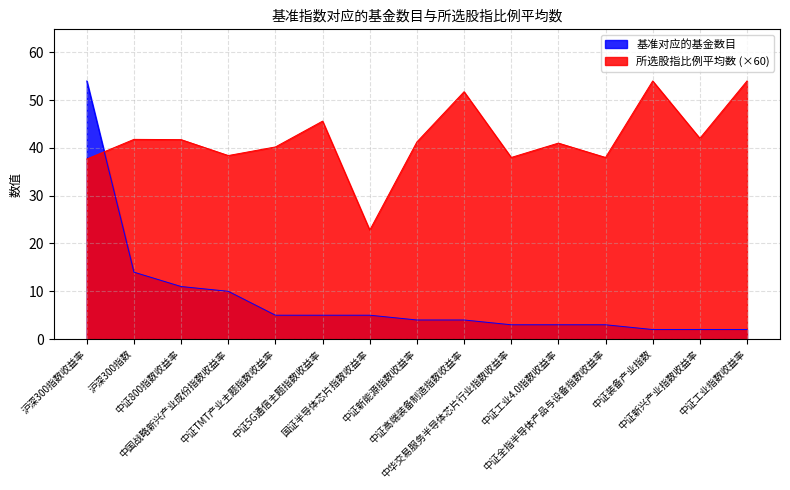

True or false: 所选股指比例平均数 and 基准对应的基金数目 cross at least once.

True